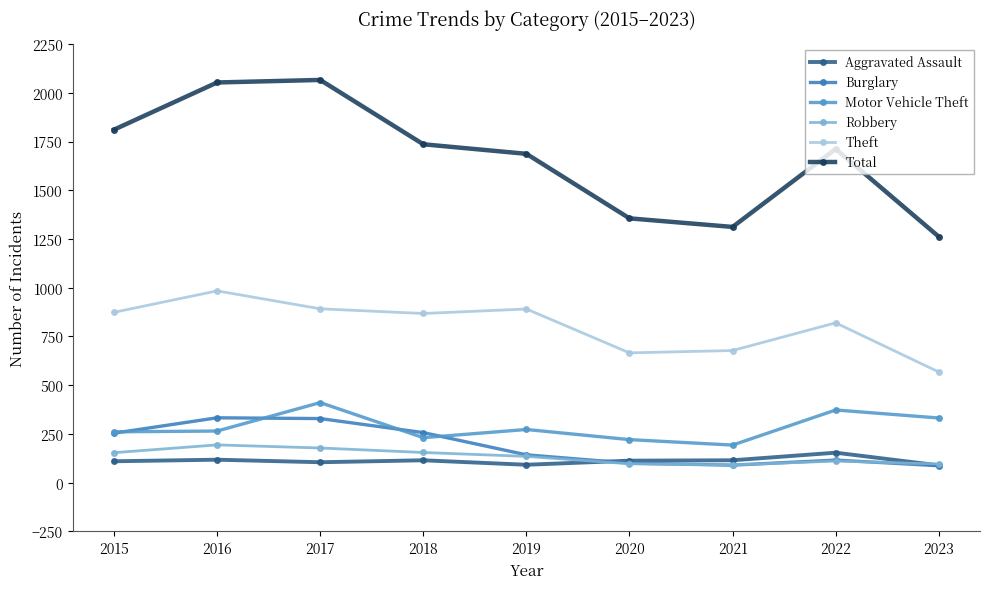

At which category is the sum across all series the highest?

2017